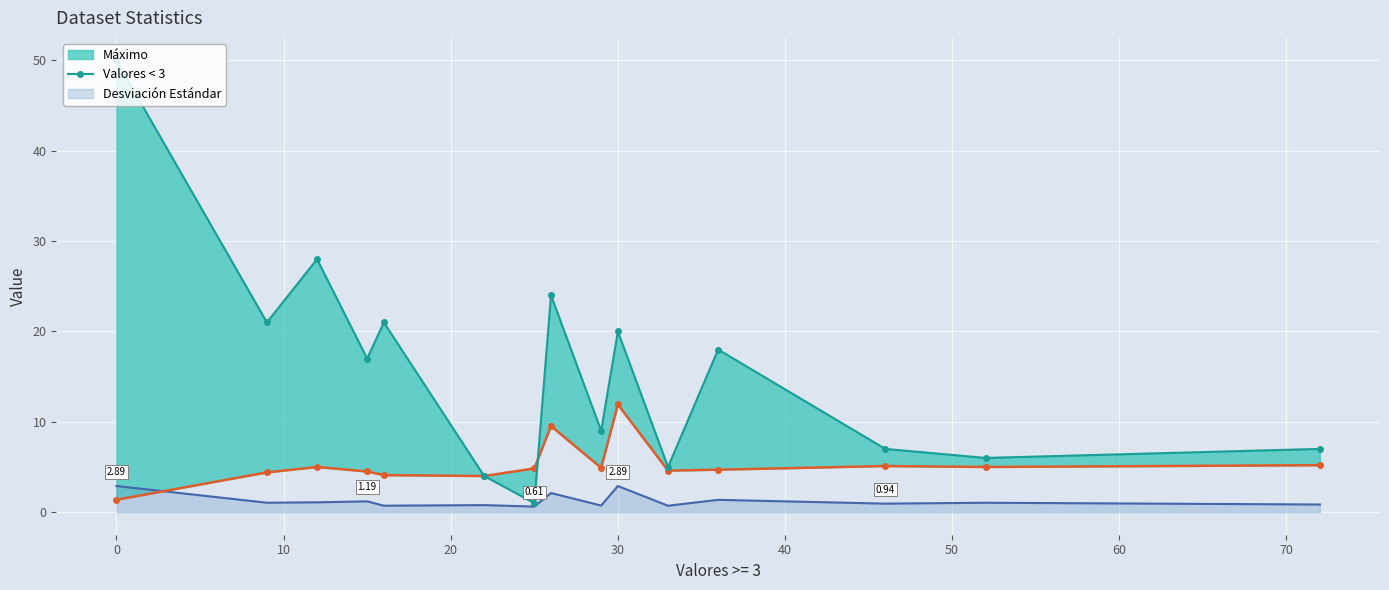

What is the sum of all Desviación Estándar values?

19.0